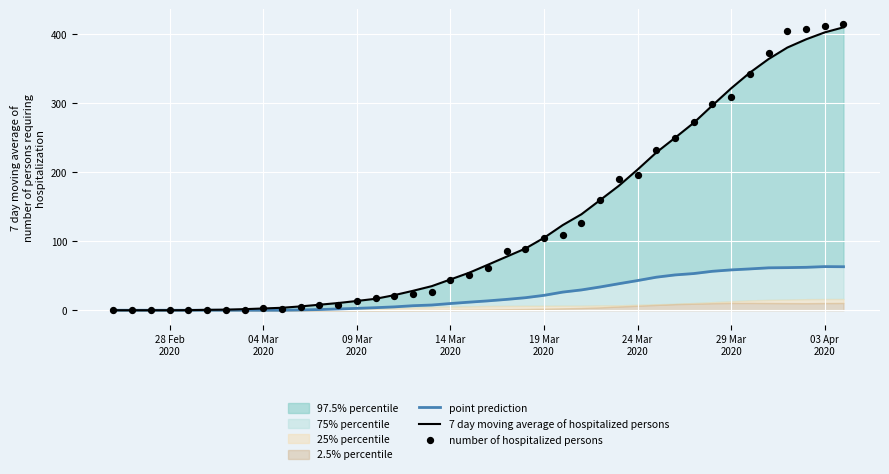

Which series has the largest total across all categories?

number of hospitalized persons